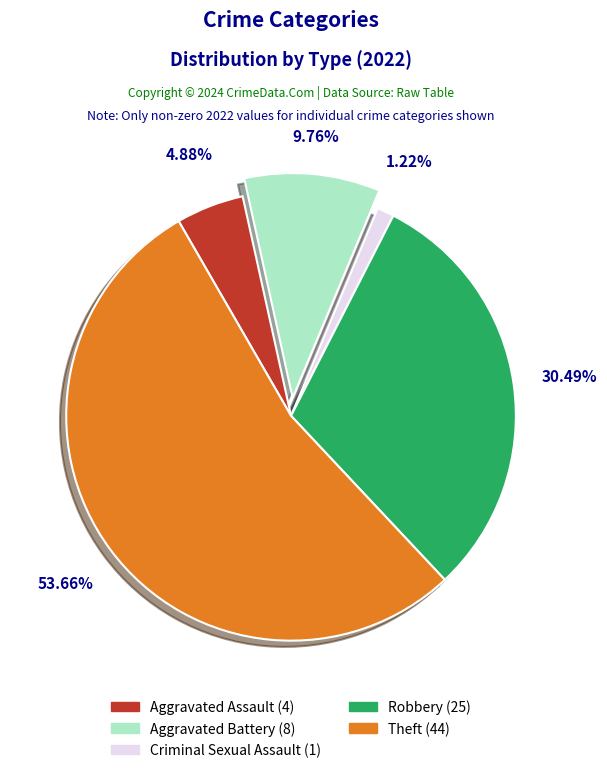

Which slice is the smallest?

Criminal Sexual Assault